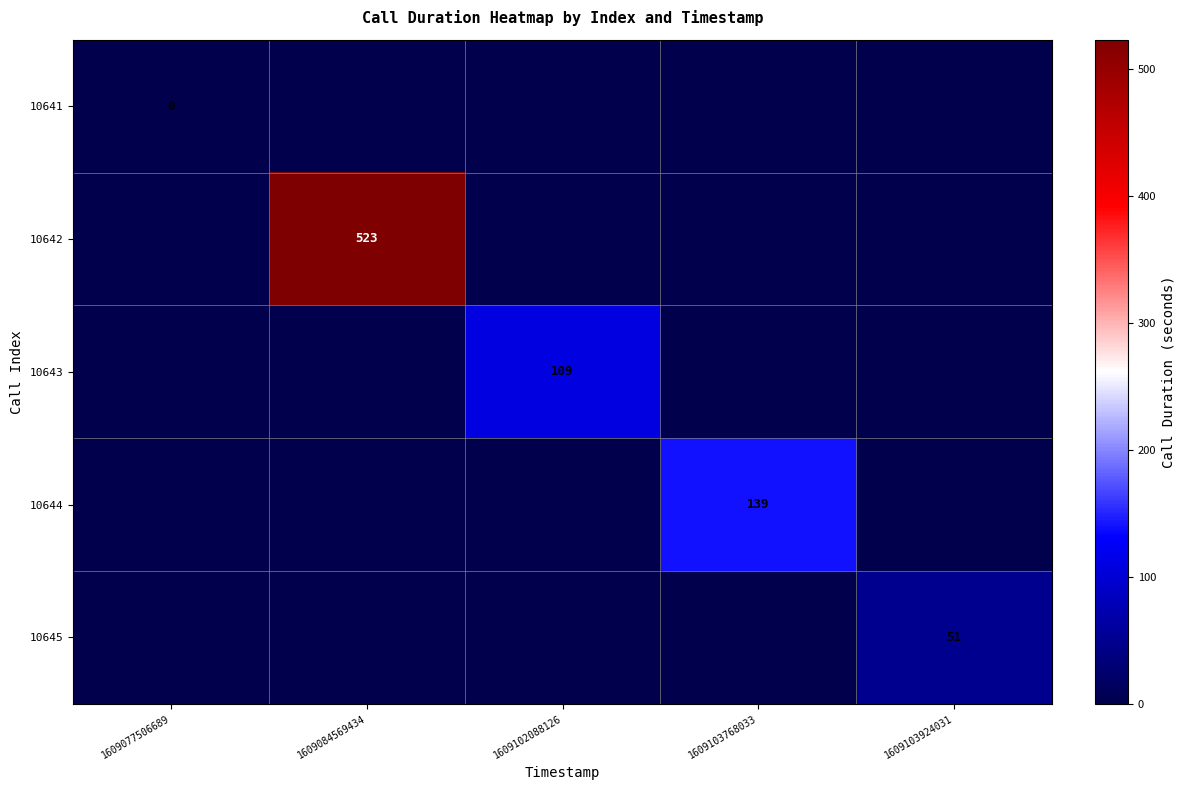

Is it true that 10645 equals 51 at 1609103924031?

True